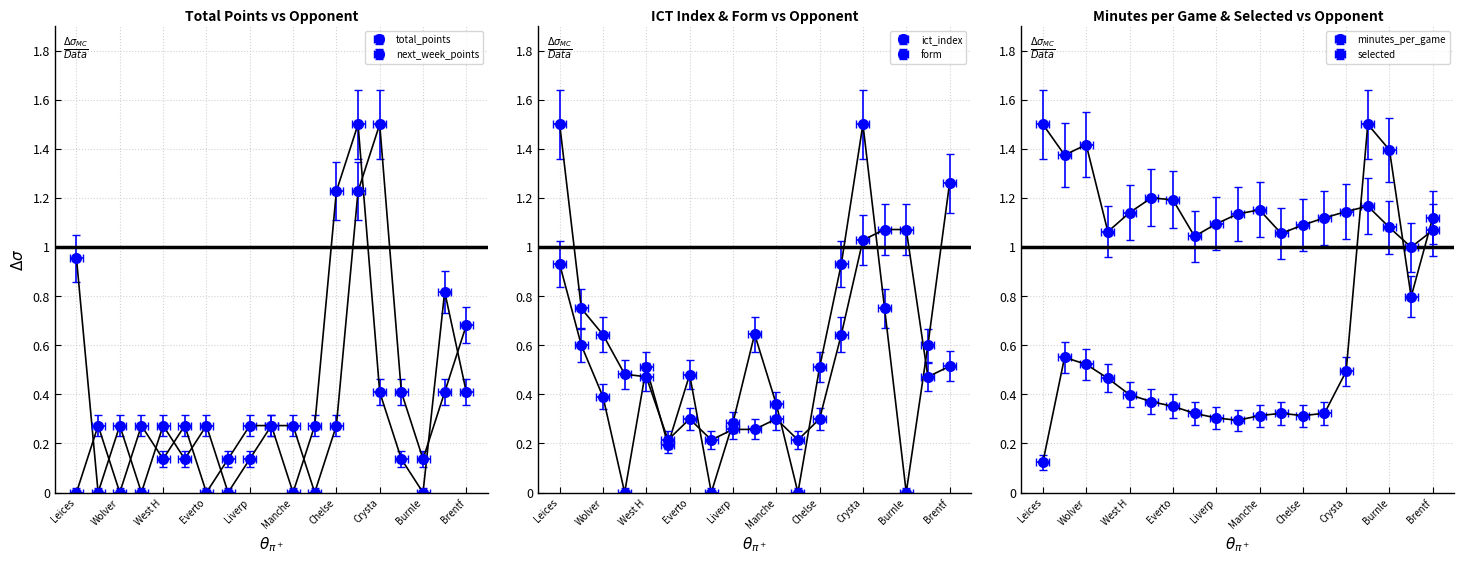

What is the maximum value for minutes_per_game?

1.5